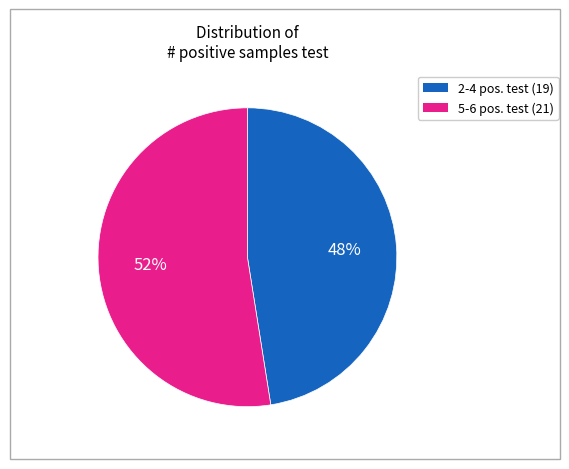

Is there a majority slice in this chart?

Yes